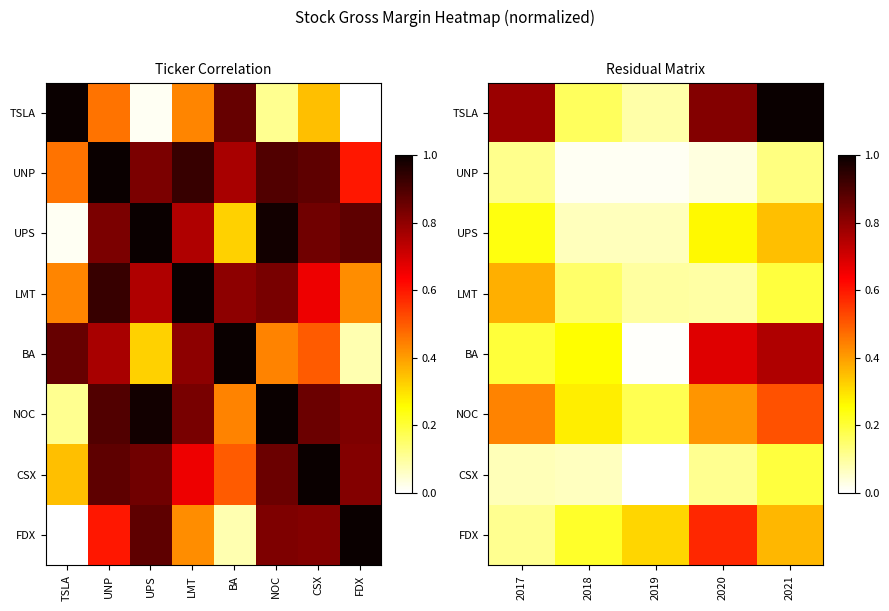

The value of LMT at 2017 is 0.4. True or false?

True